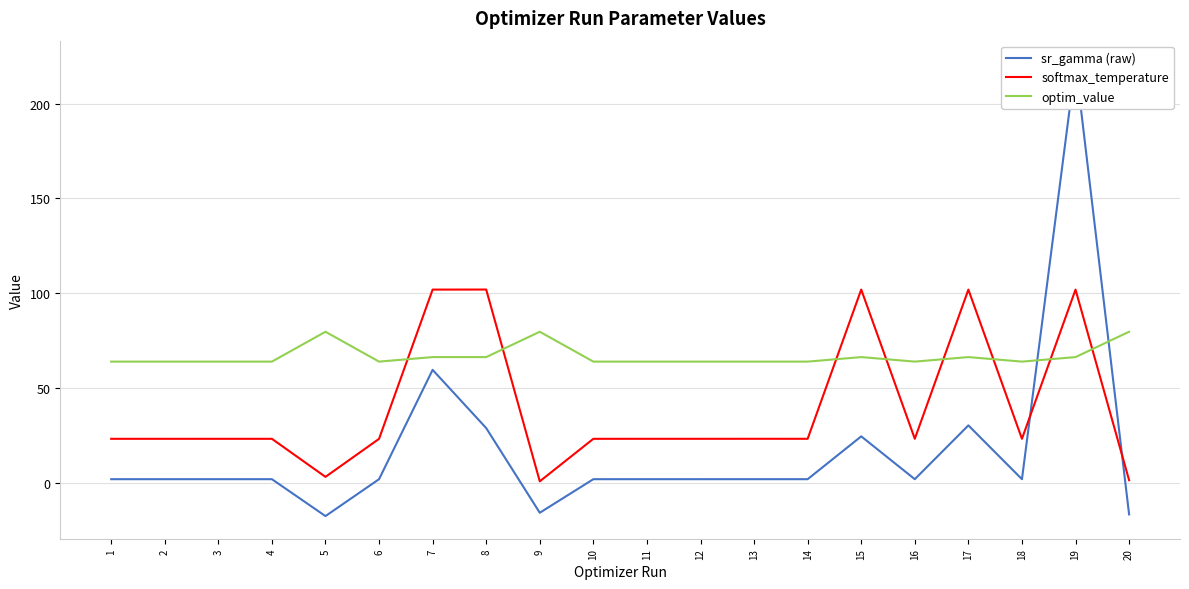

At which label does optim_value reach its minimum?

2